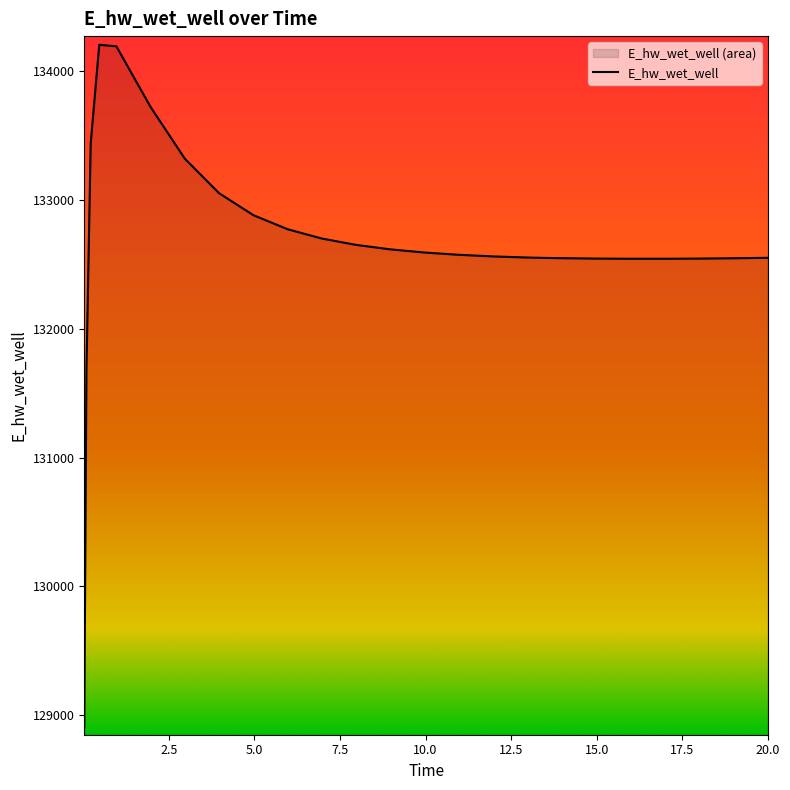

What is the label of the 8th point from the right?

13.96875